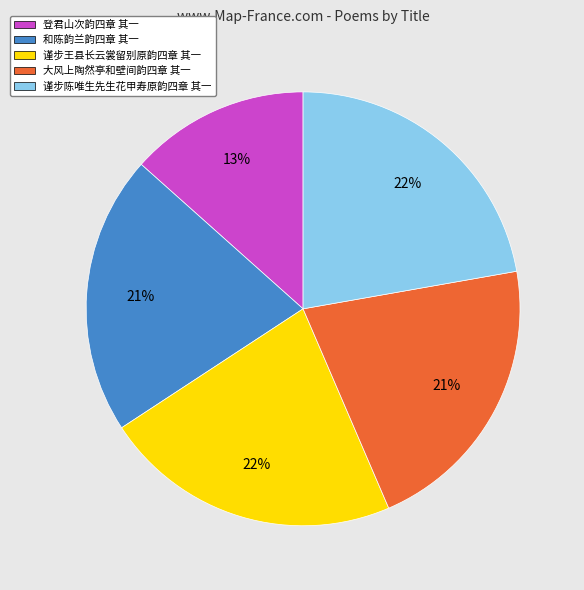

To the nearest percent, what percentage of the pie is 登君山次韵四章 其一?

13%